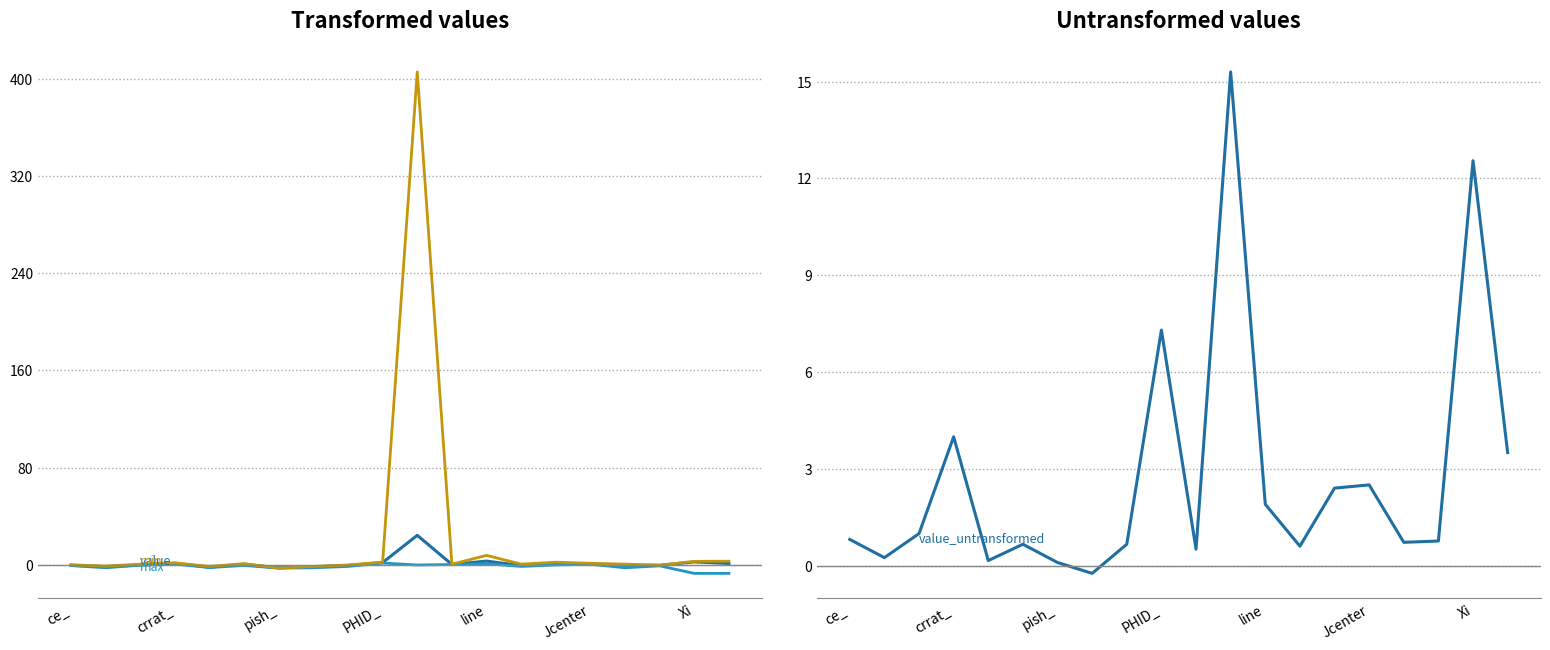

What is the lowest value of the max series?

-6.9